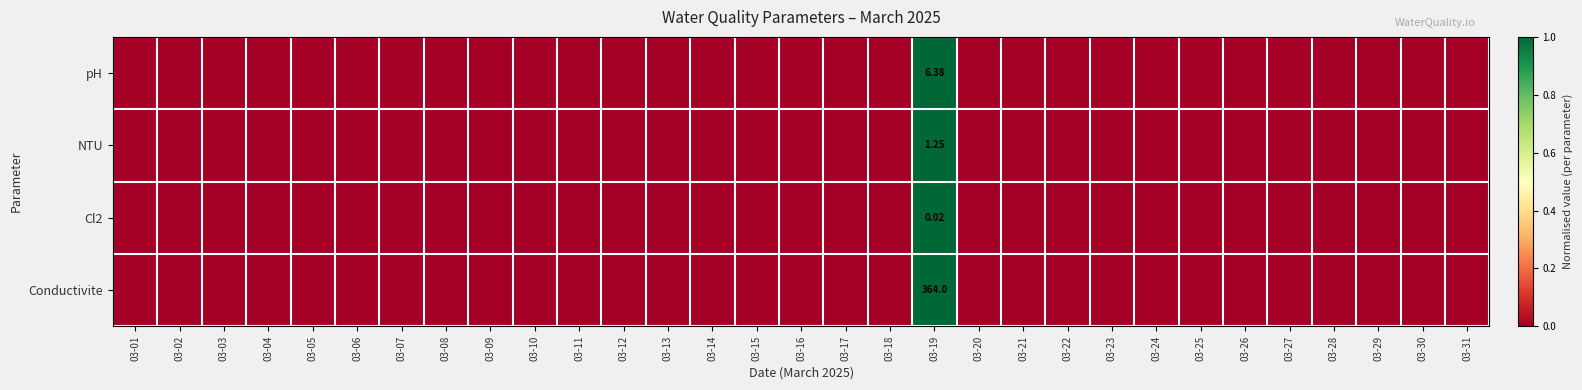

The Cl2 series shows 0 at 03-30. True or false?

False